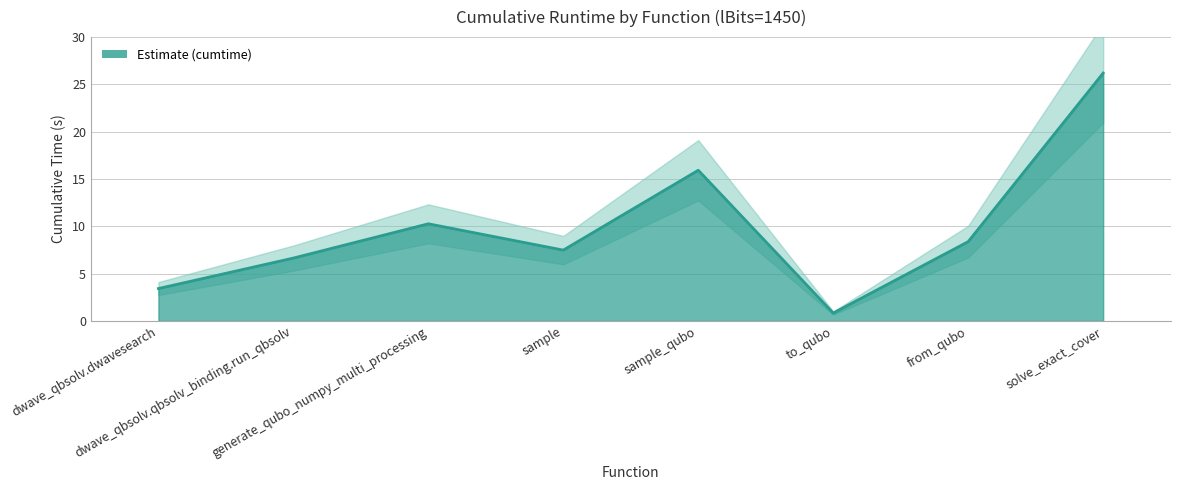

Reading left to right, extract all data points from this chart.

3.4	6.6	10.3	7.5	15.9	0.8	8.4	26.2